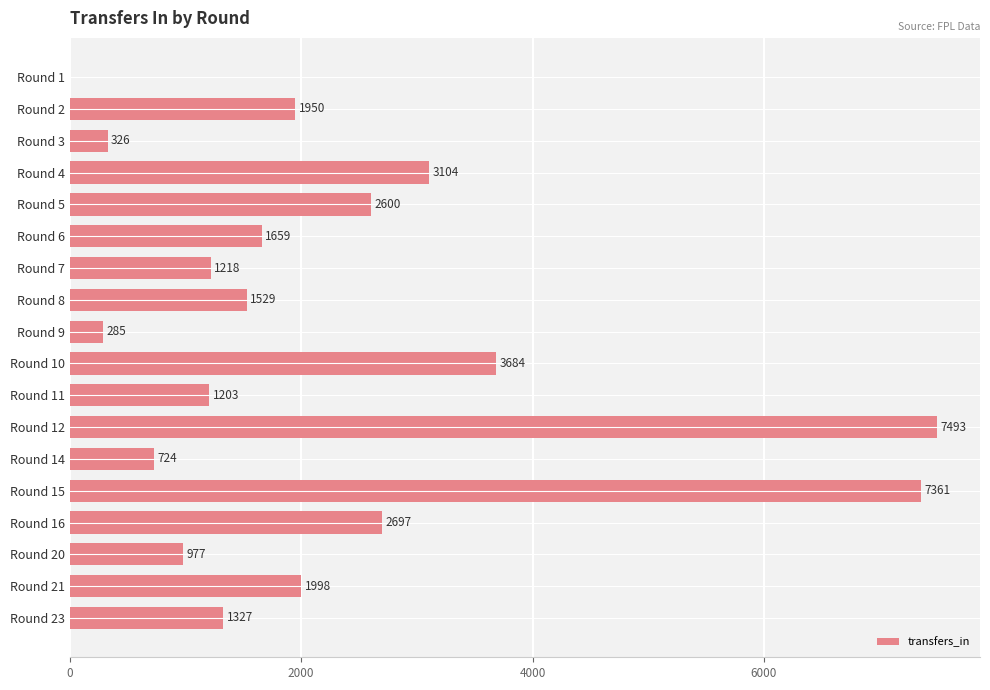

What is the maximum value shown in the chart?

7493